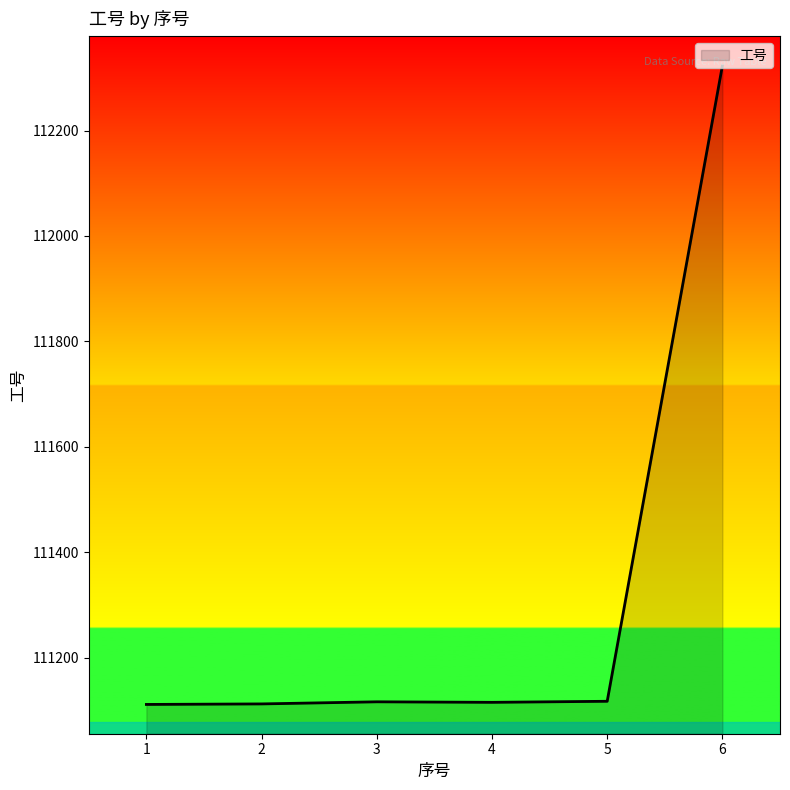

What is the change in value from 2 to 6?

+1211